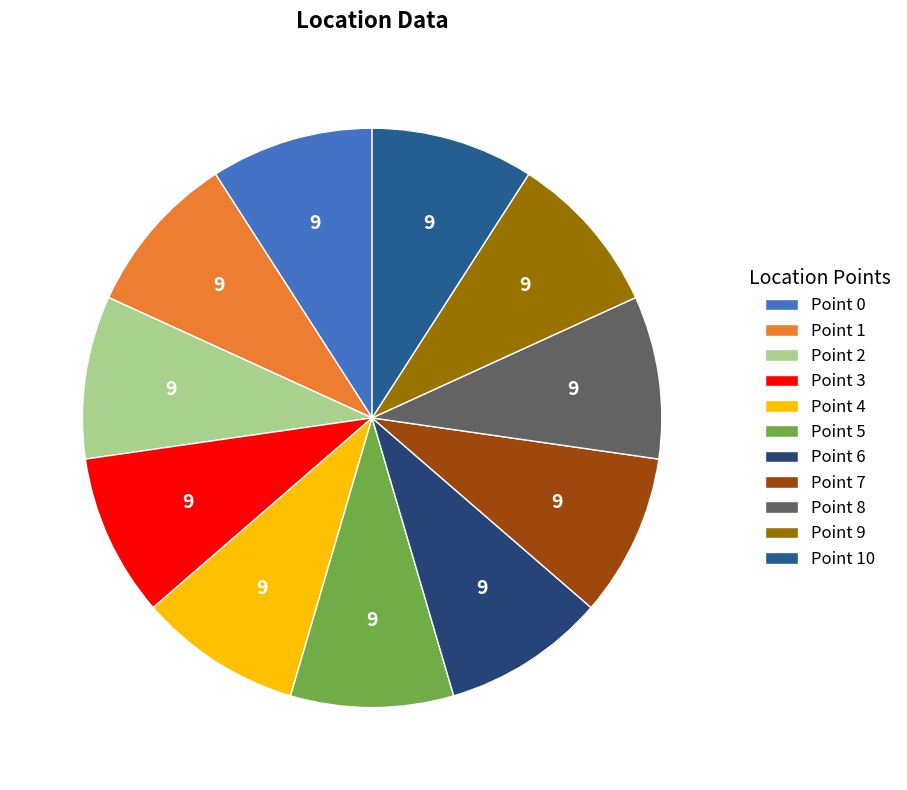

Count the number of slices in the pie.

11